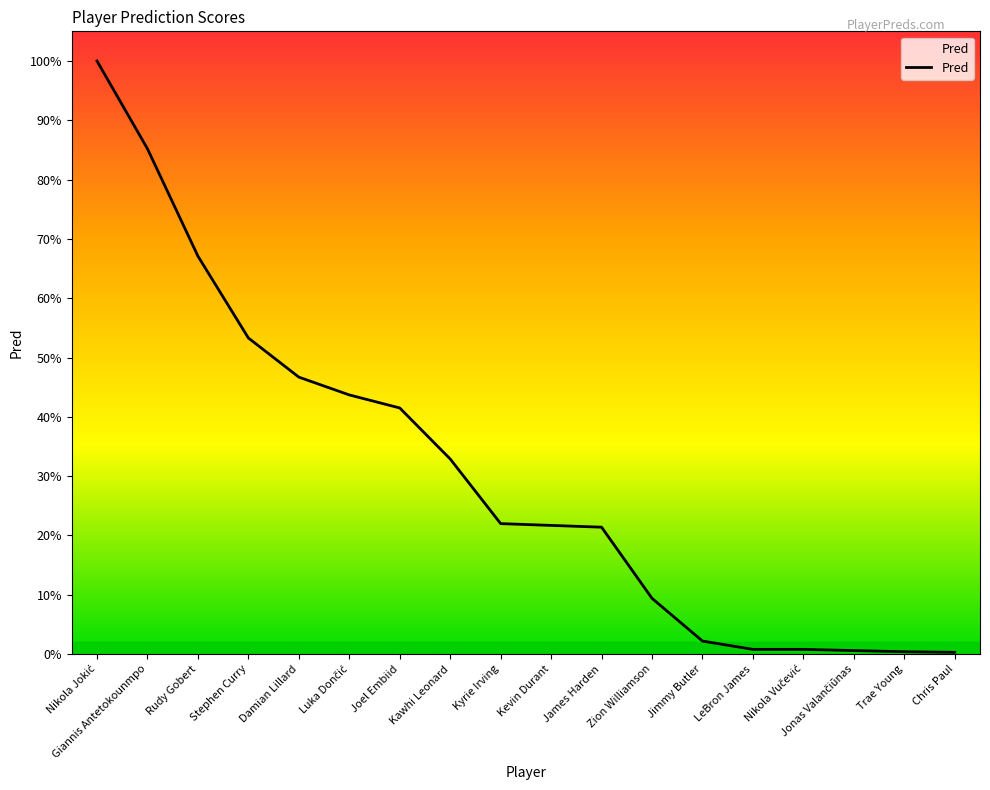

Does the chart have visible grid lines?

No